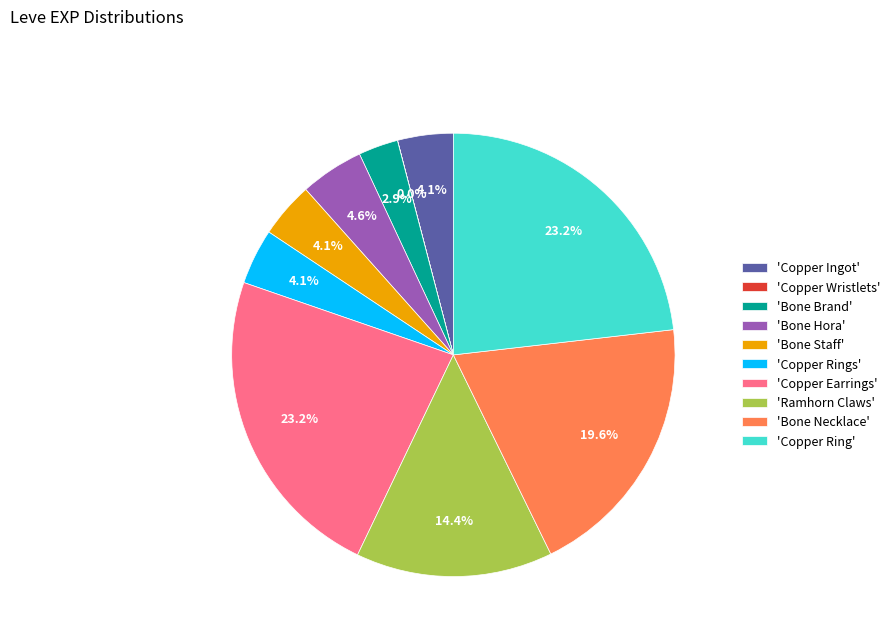

To the nearest percent, what is the average slice percentage?

10%